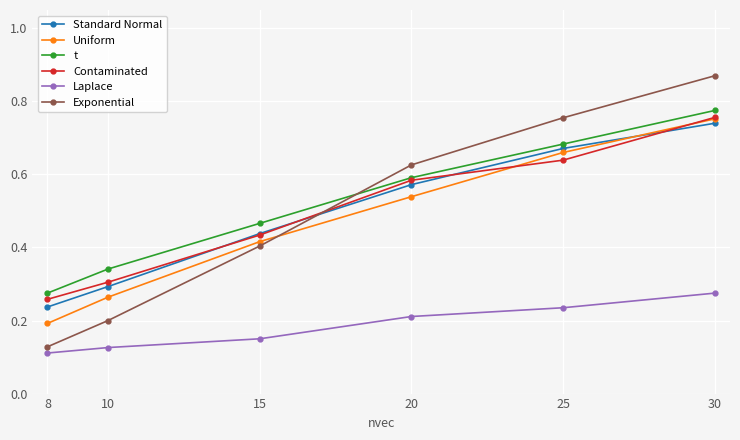

True or false: Laplace has more than 2 points higher than both neighbors.

False